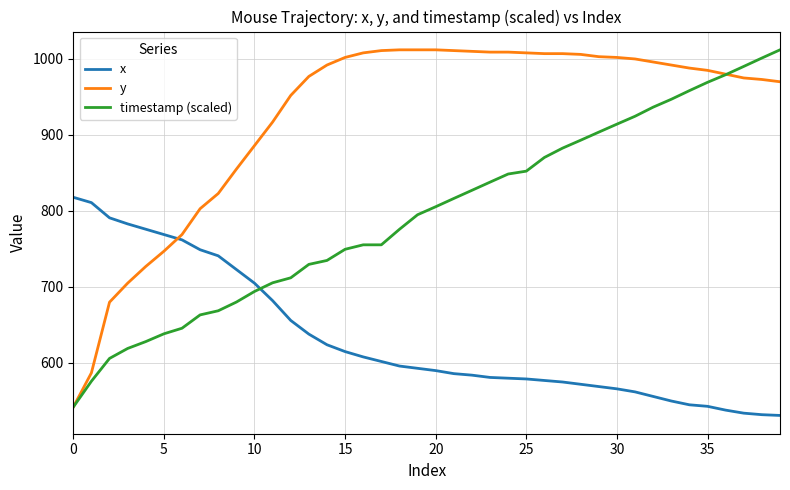

Rank the series by their average value, from highest to lowest.

y, timestamp (scaled), x